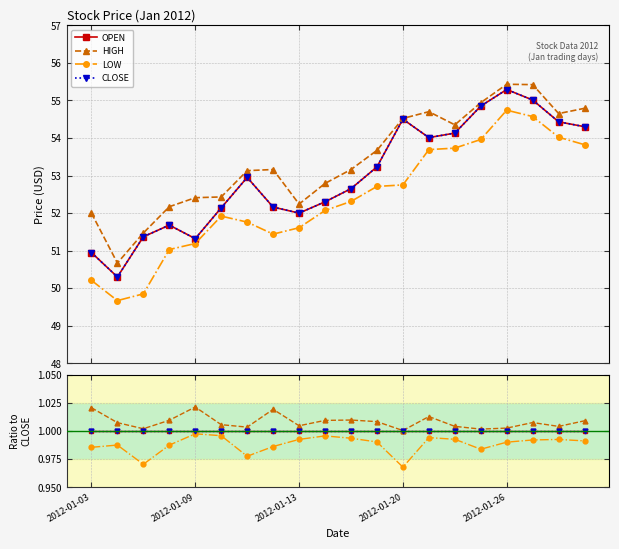

Which series changed the most between 14 and 19?

HIGH